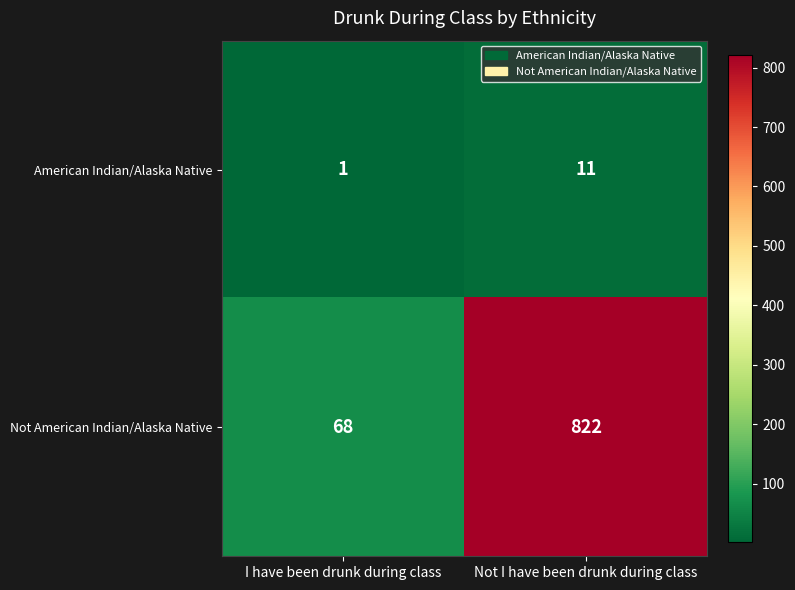

Rank the series by their average value, from highest to lowest.

Not American Indian/Alaska Native, American Indian/Alaska Native